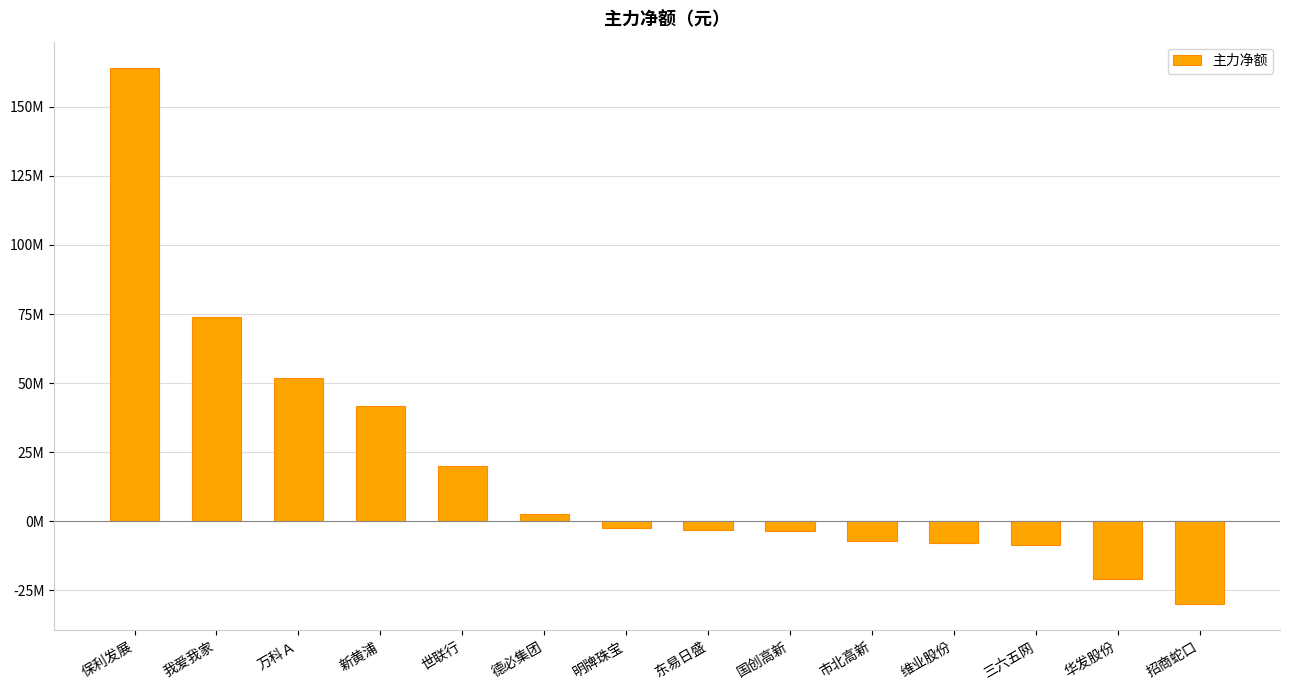

Reading left to right, what are all the values shown in this chart?

163890304	74010693	51892369	41713974	20037208	2457010	-2322409	-3319995	-3719387	-7116772	-7754348	-8577163	-20893539	-29841516